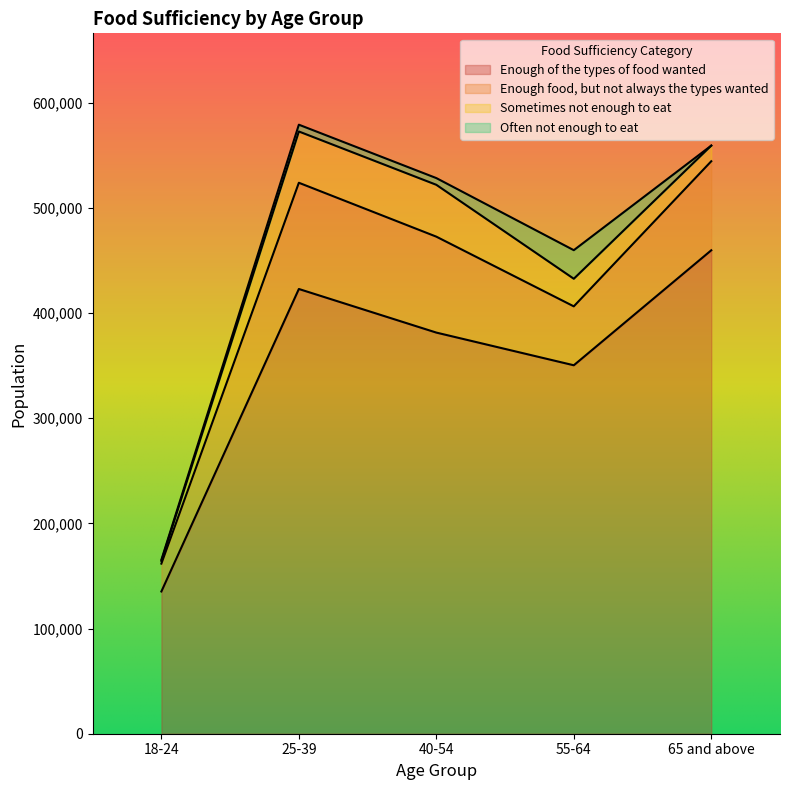

Does the chart display data point markers on the line(s)?

No